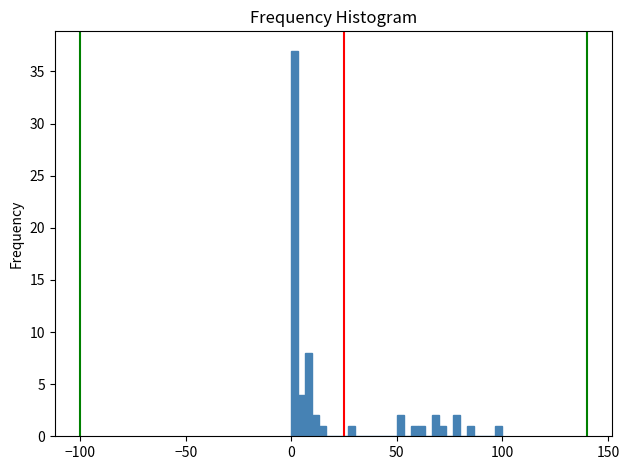

Around what value on the x-axis is the tallest bar? Give the approximate position of its centre, as read against the axis.

0